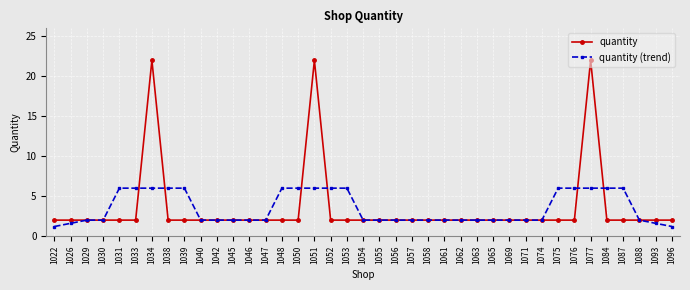

Reading left to right, list all the values displayed in this chart.

quantity: 2.0	2.0	2.0	2.0	2.0	2.0	22.0	2.0	2.0	2.0	2.0	2.0	2.0	2.0	2.0	2.0	22.0	2.0	2.0	2.0	2.0	2.0	2.0	2.0	2.0	2.0	2.0	2.0	2.0	2.0	2.0	2.0	2.0	22.0	2.0	2.0	2.0	2.0	2.0
quantity (trend): 1.2	1.6	2.0	2.0	6.0	6.0	6.0	6.0	6.0	2.0	2.0	2.0	2.0	2.0	6.0	6.0	6.0	6.0	6.0	2.0	2.0	2.0	2.0	2.0	2.0	2.0	2.0	2.0	2.0	2.0	2.0	6.0	6.0	6.0	6.0	6.0	2.0	1.6	1.2